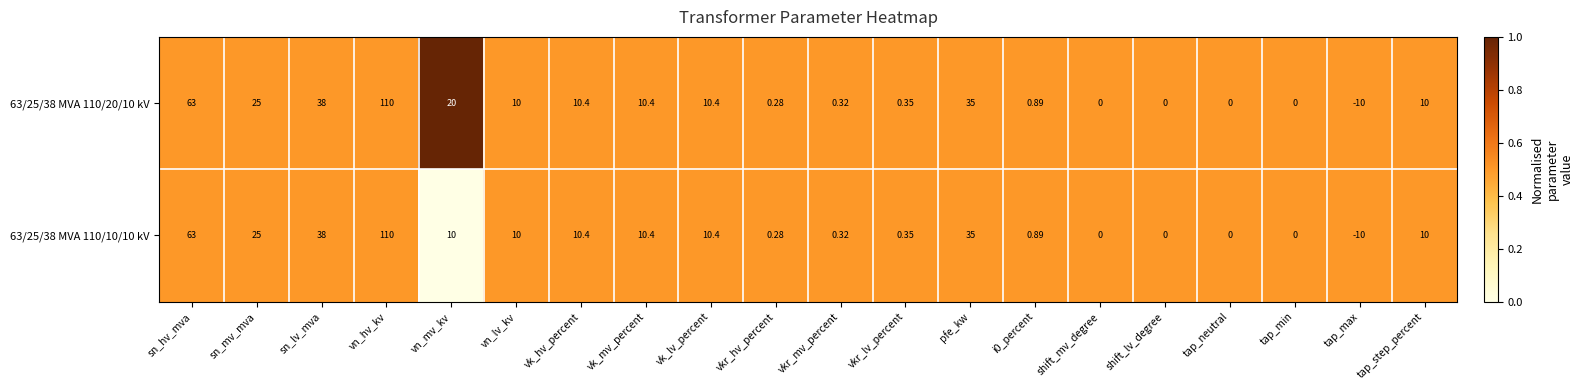

At which category is the sum across all series the highest?

vn_hv_kv